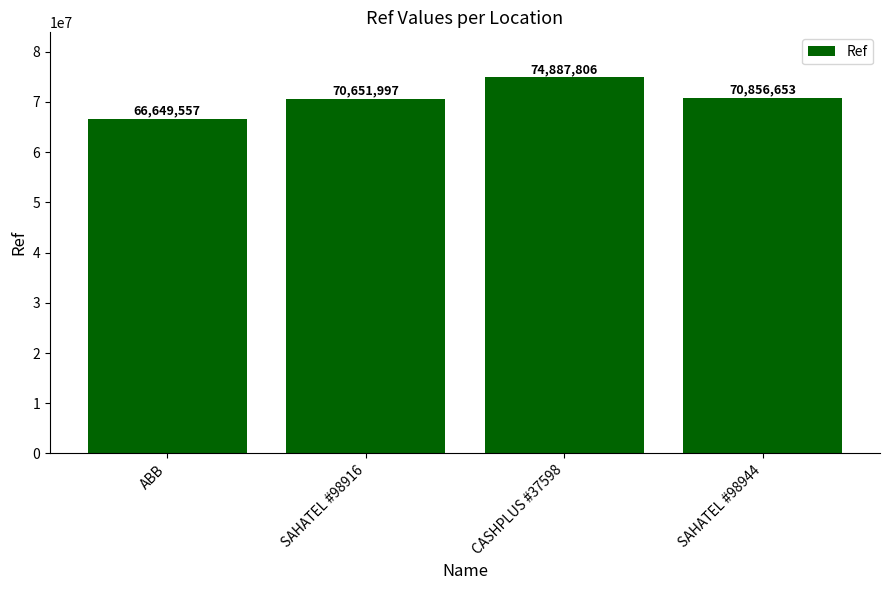

What is the difference between the second highest and minimum values?

4207096